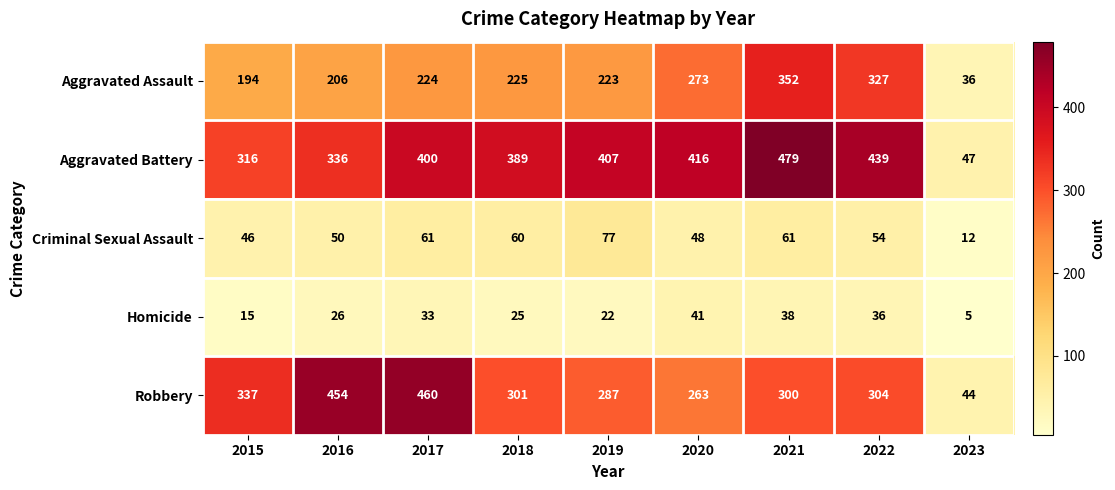

How many distinct data groups are displayed?

5